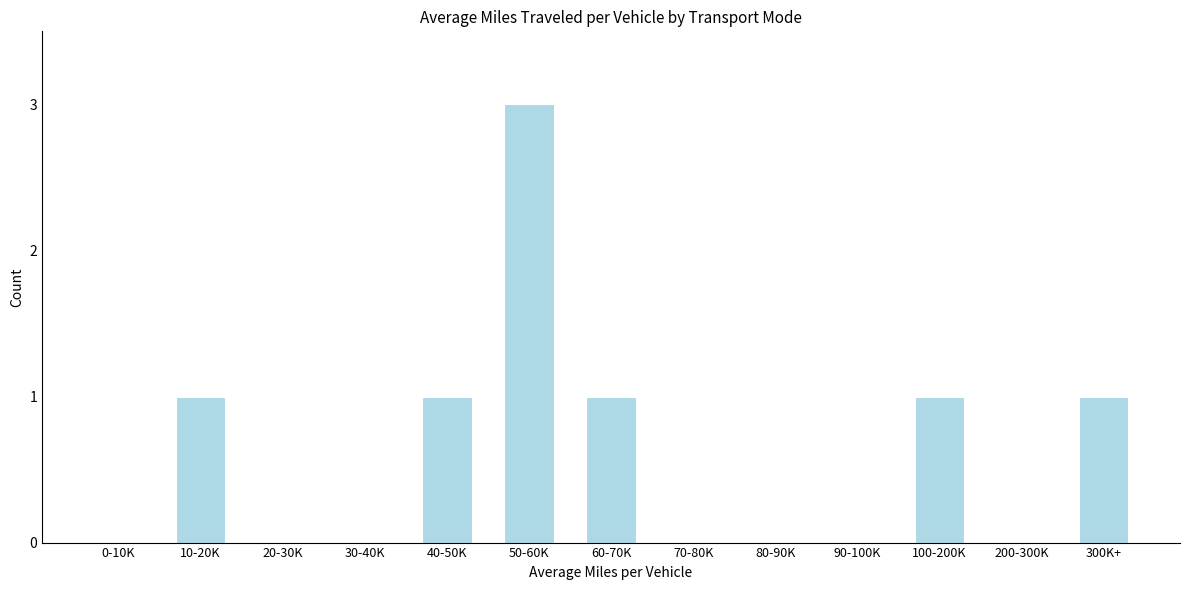

Reading left to right, transcribe all the data shown in this chart.

0-10K=0	10-20K=1	20-30K=0	30-40K=0	40-50K=1	50-60K=3	60-70K=1	70-80K=0	80-90K=0	90-100K=0	100-200K=1	200-300K=0	300K+=1